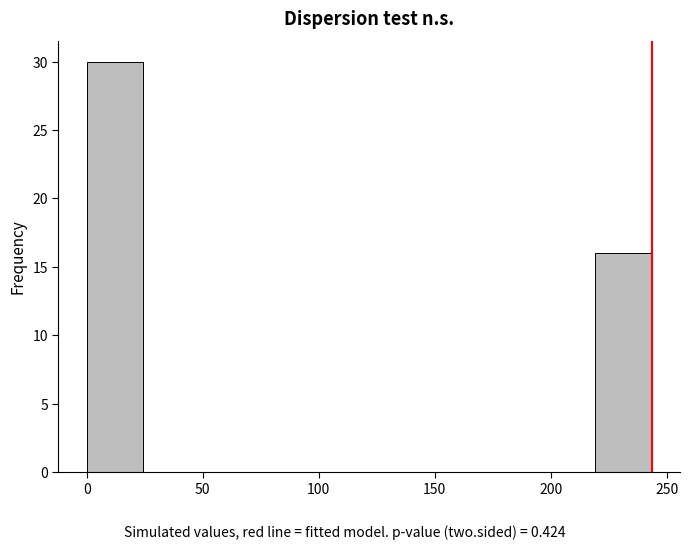

Reading left to right, transcribe this chart: for each bar, give the range it covers on the x-axis and its height. Neither the bar edges nor the heights are printed on the chart, so give them approximately, as read against the axes.

0 to 25: 30
25 to 50: 0
50 to 75: 0
75 to 95: 0
95 to 120: 0
120 to 145: 0
145 to 170: 0
170 to 195: 0
195 to 220: 0
220 to 245: 16